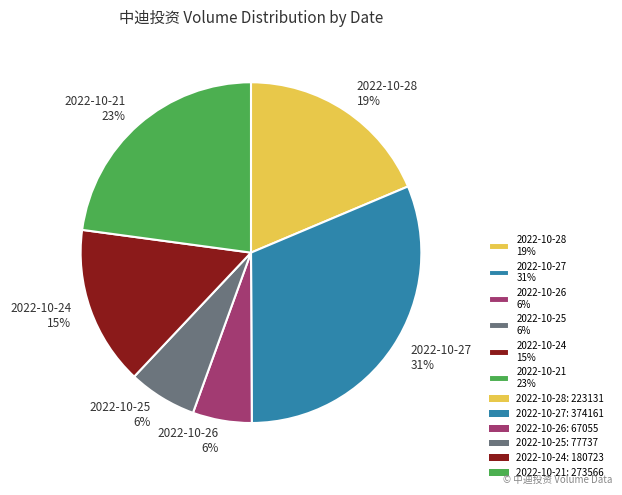

To the nearest percent, what is the difference between the 2022-10-27 31% and 2022-10-21 23% slice percentages?

8%